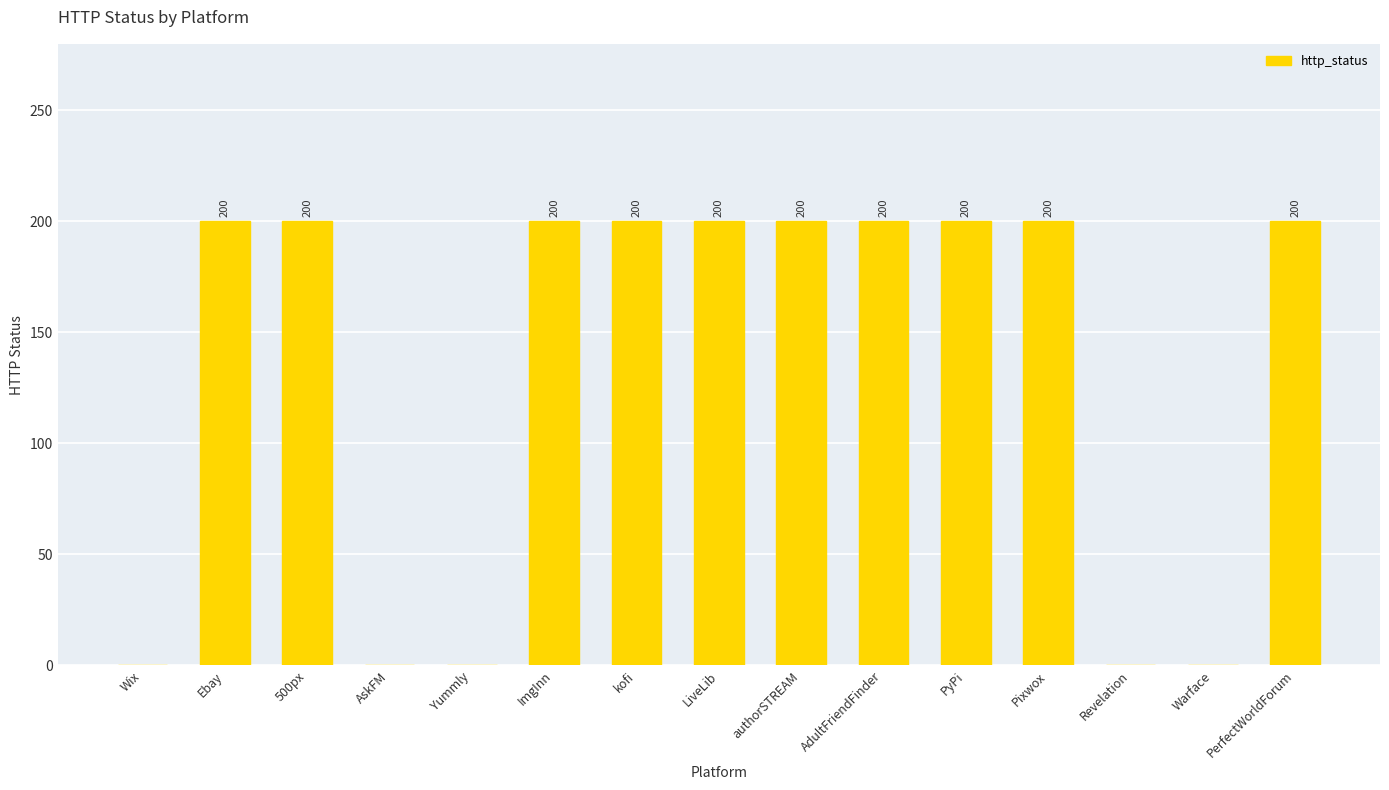

How many values are between 0 and 200?

15